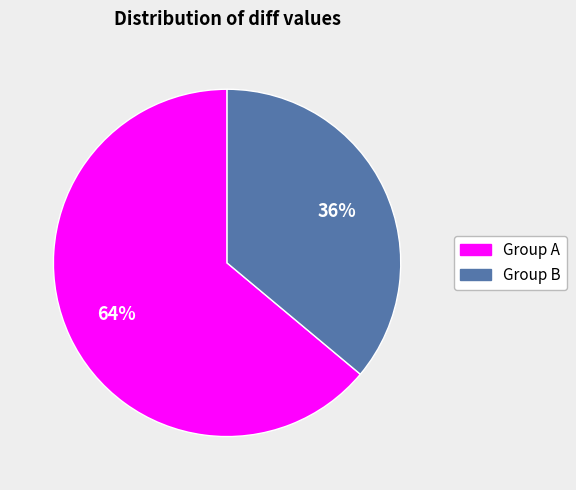

To the nearest percent, what is the average slice percentage?

50%